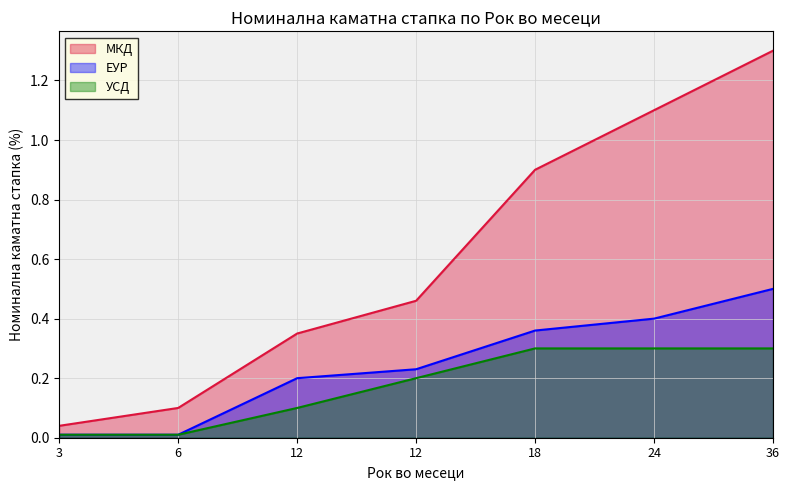

What is the total value across all series at 24?

1.8